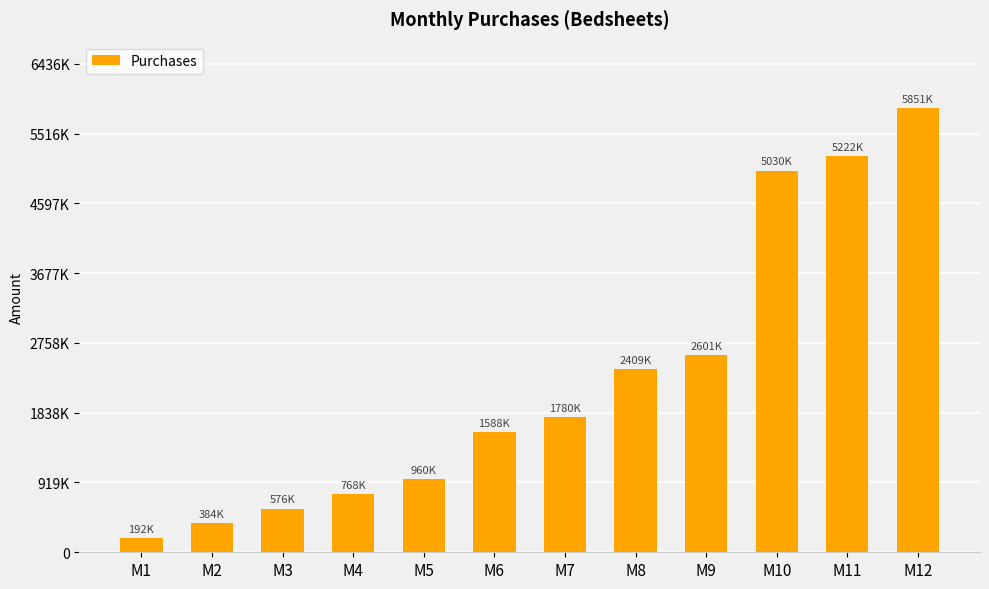

True or false: the data shows 5851200 at M12.

True